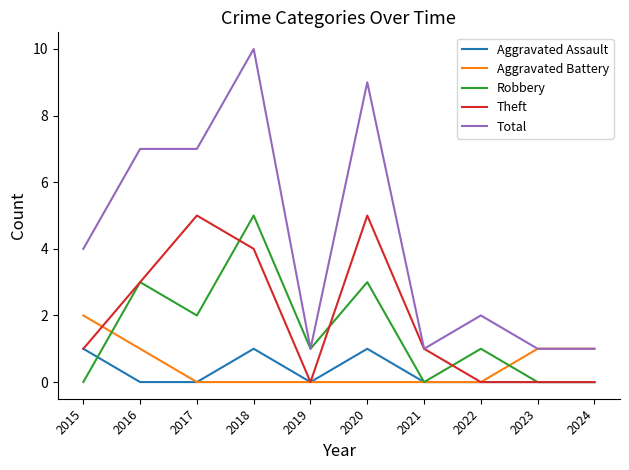

What is the maximum value shown in the chart?

10